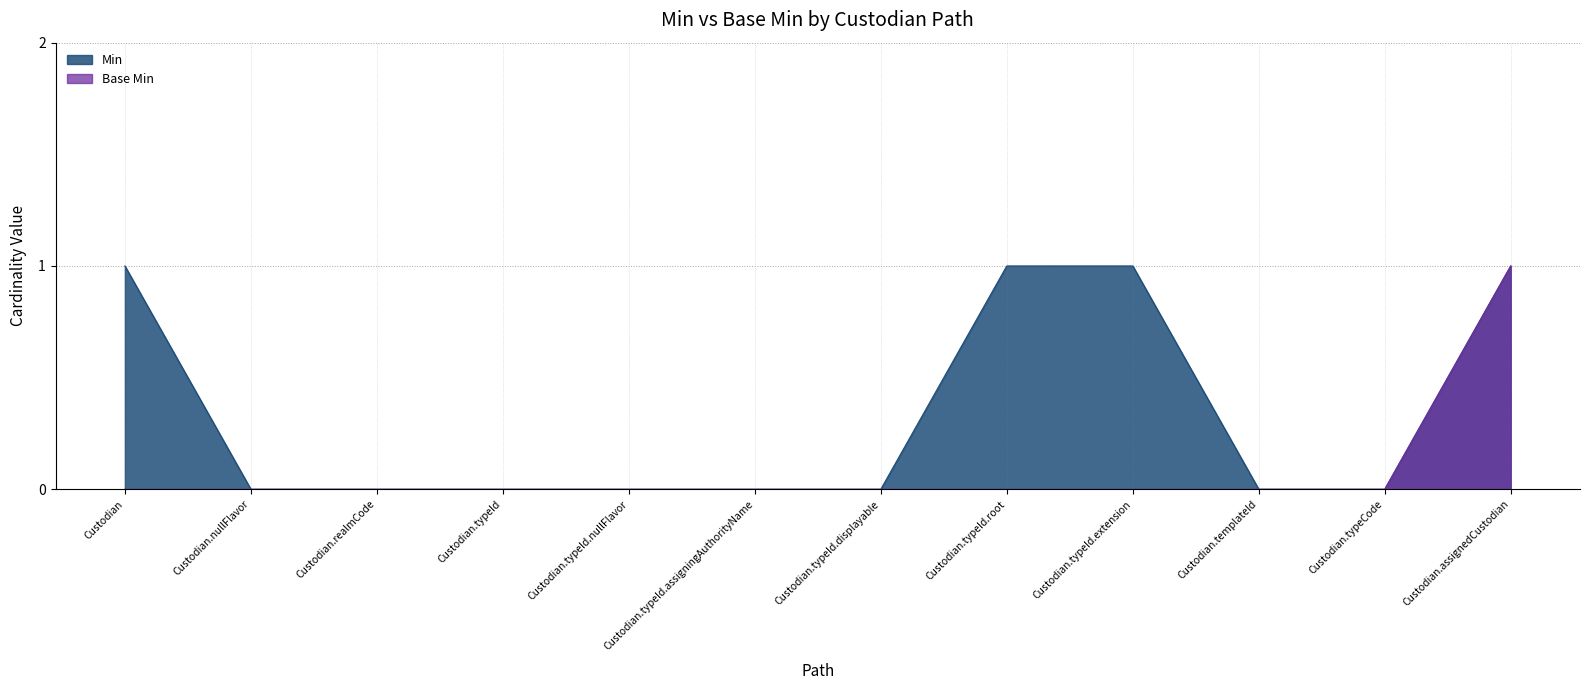

At which label does Min reach its minimum?

Custodian.nullFlavor